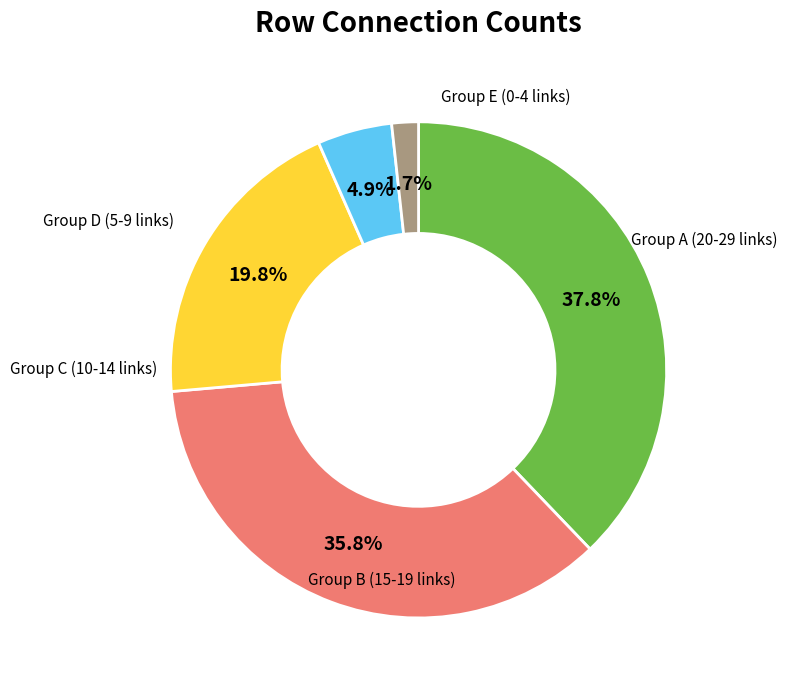

Does any single category account for the majority?

No